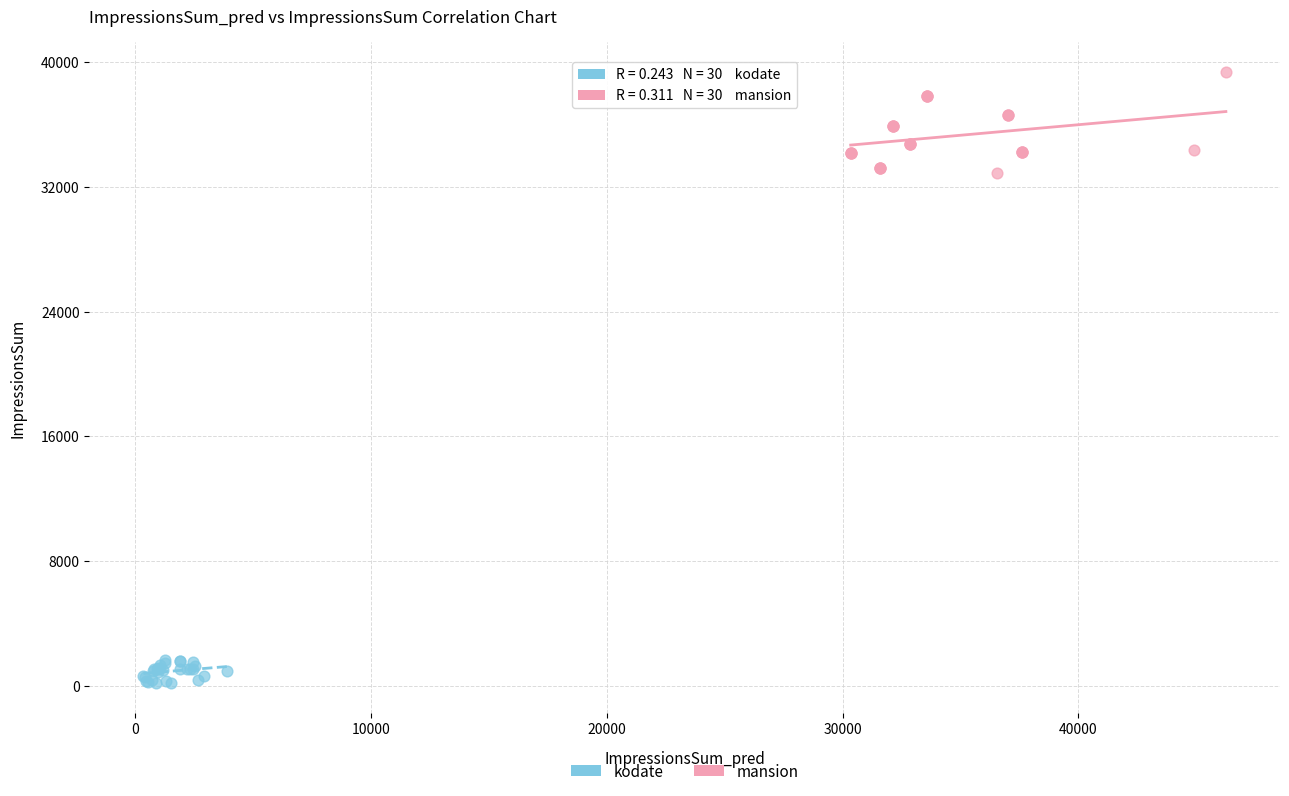

Which series contains the lowest Y value?

kodate